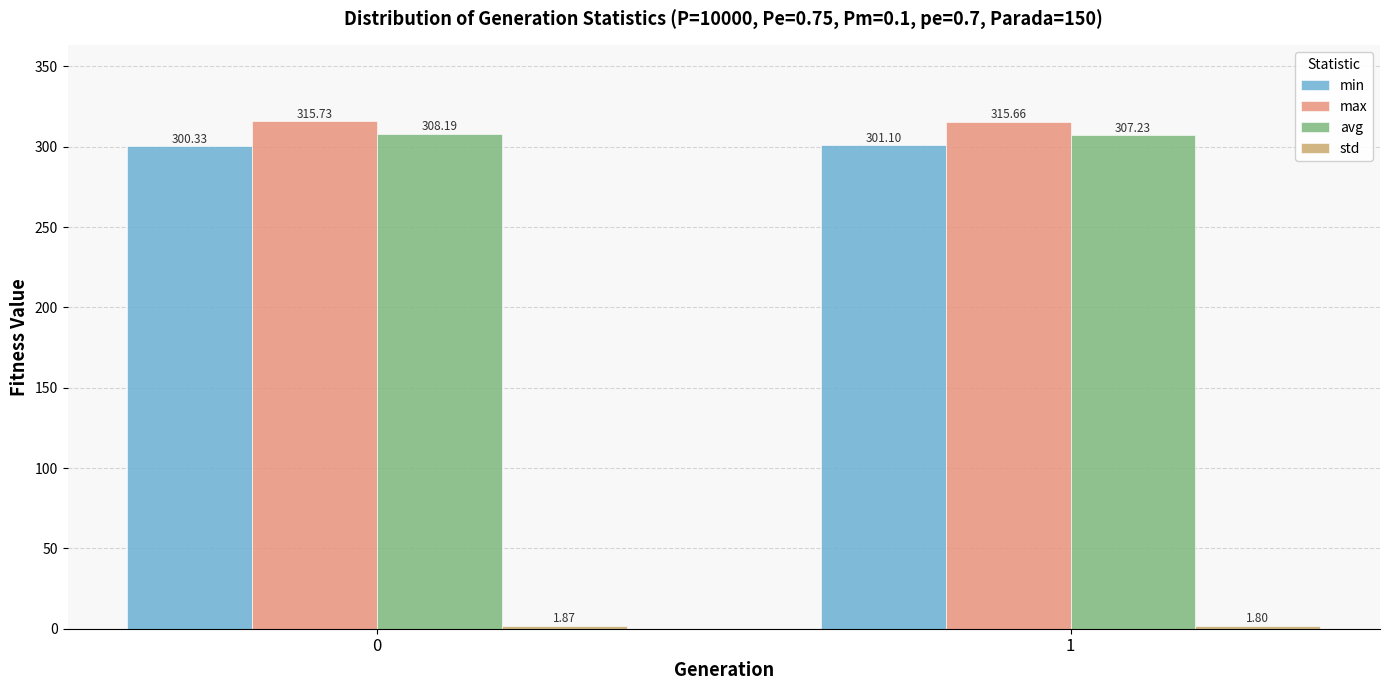

Count the number of categories in the chart.

2